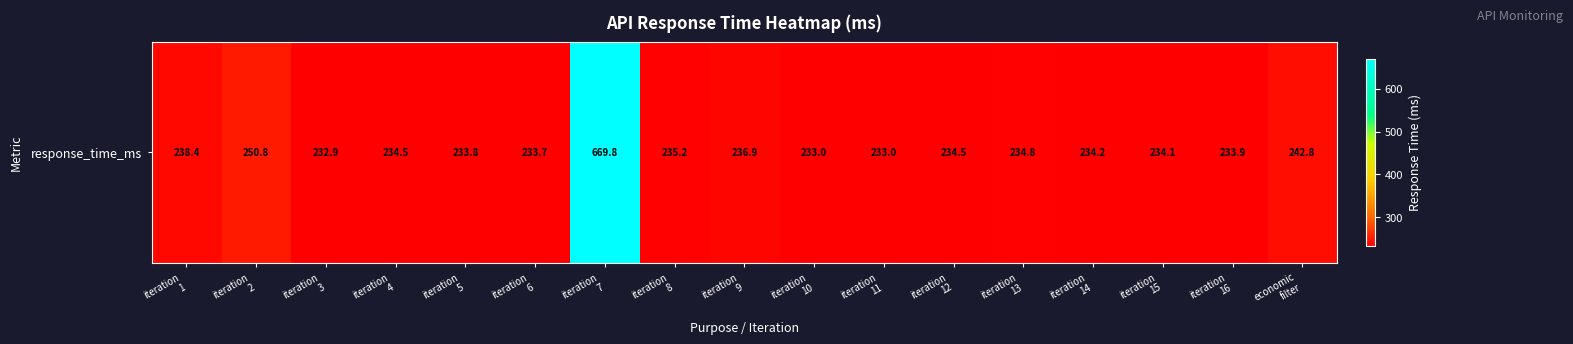

Reading right to left, list all the values displayed in this chart.

242.8	233.9	234.1	234.2	234.8	234.5	233.0	233.0	236.9	235.2	669.8	233.7	233.8	234.5	232.9	250.8	238.4